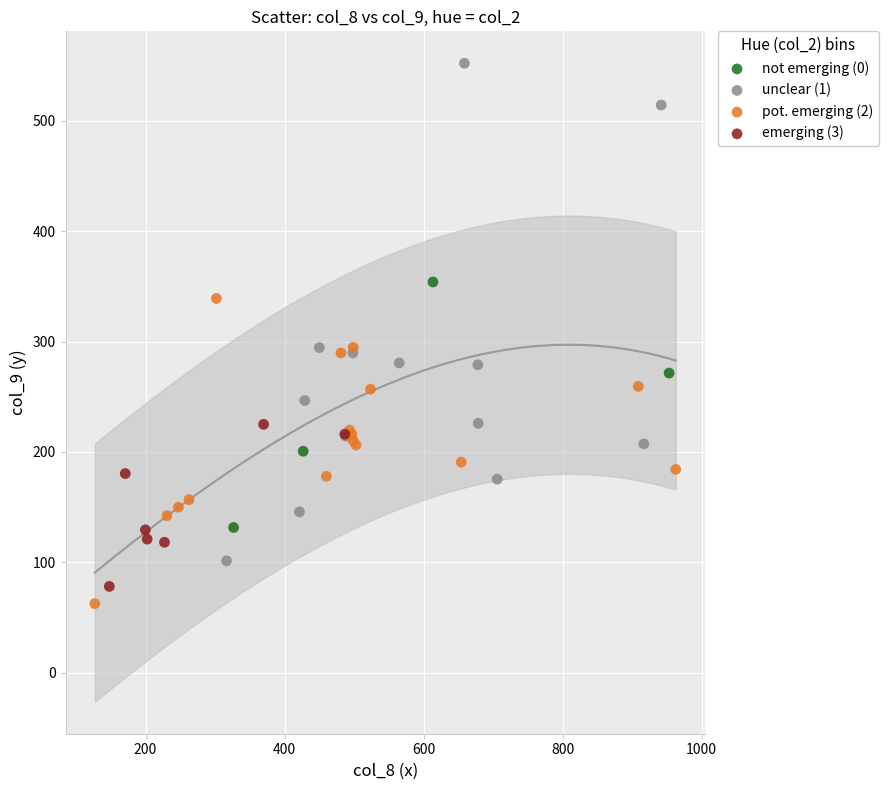

Which series has the widest spread of Y values?

unclear (1)